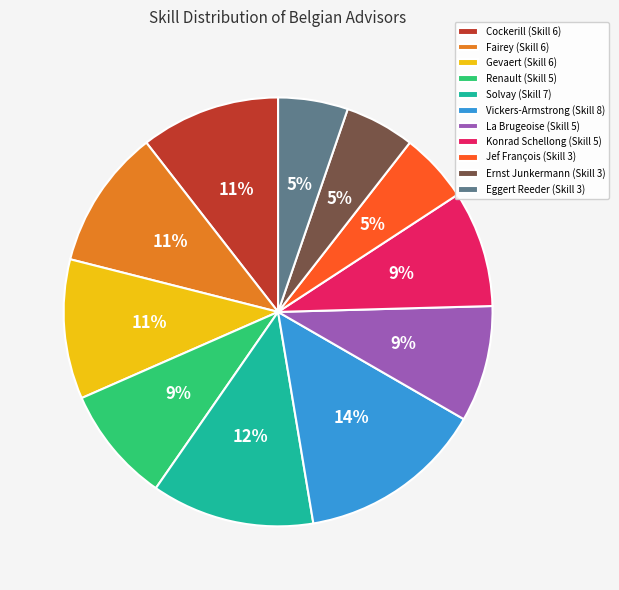

What is the ratio of the value at La Brugeoise (Skill 5) to the value at Fairey (Skill 6)?

0.8